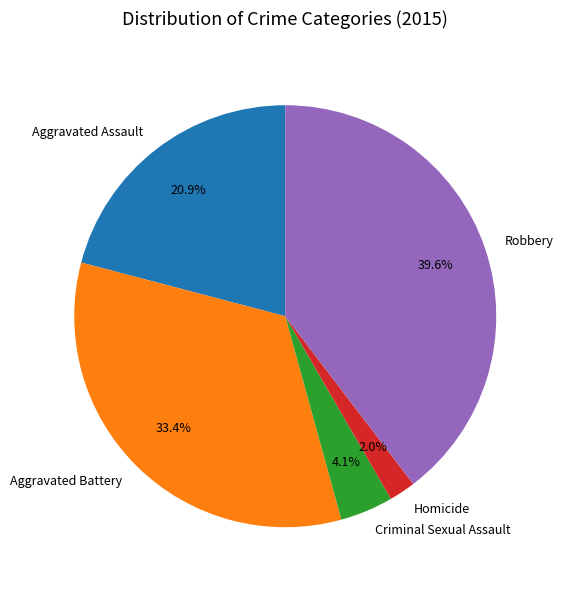

How much of the chart is everything except Homicide?

98.0%